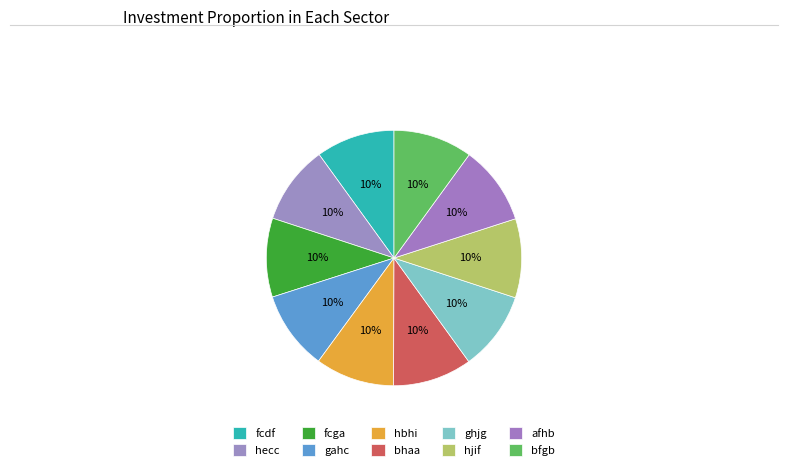

What percentage do fcga and hjif together represent?

20.0%